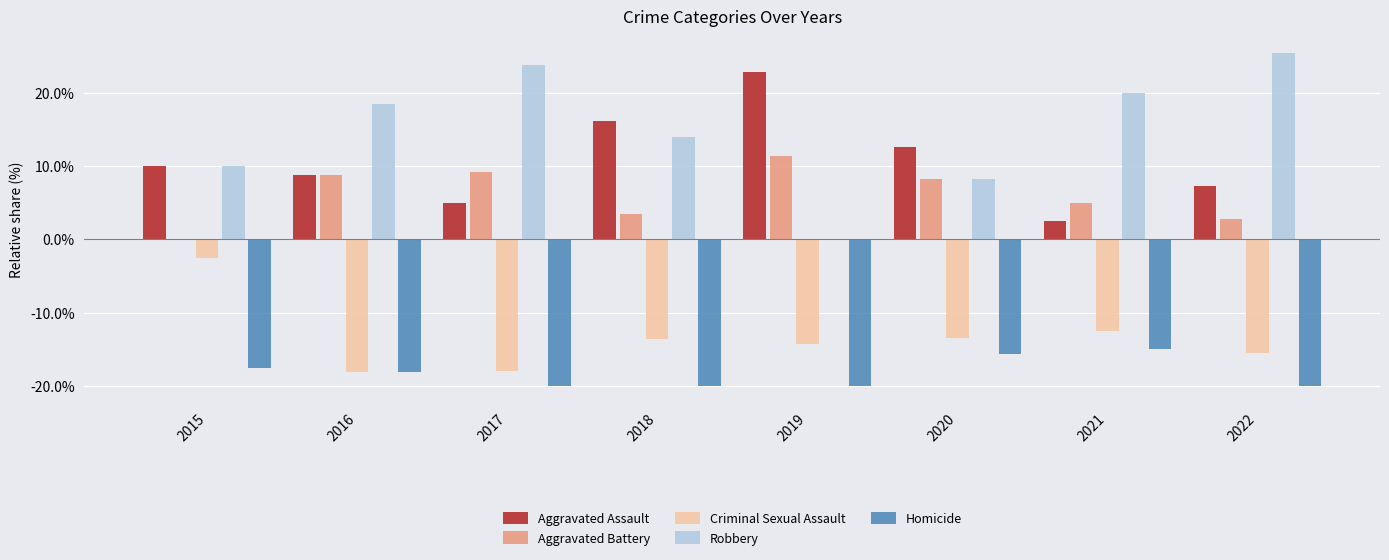

Which series changed the most between 2016 and 2017?

Robbery